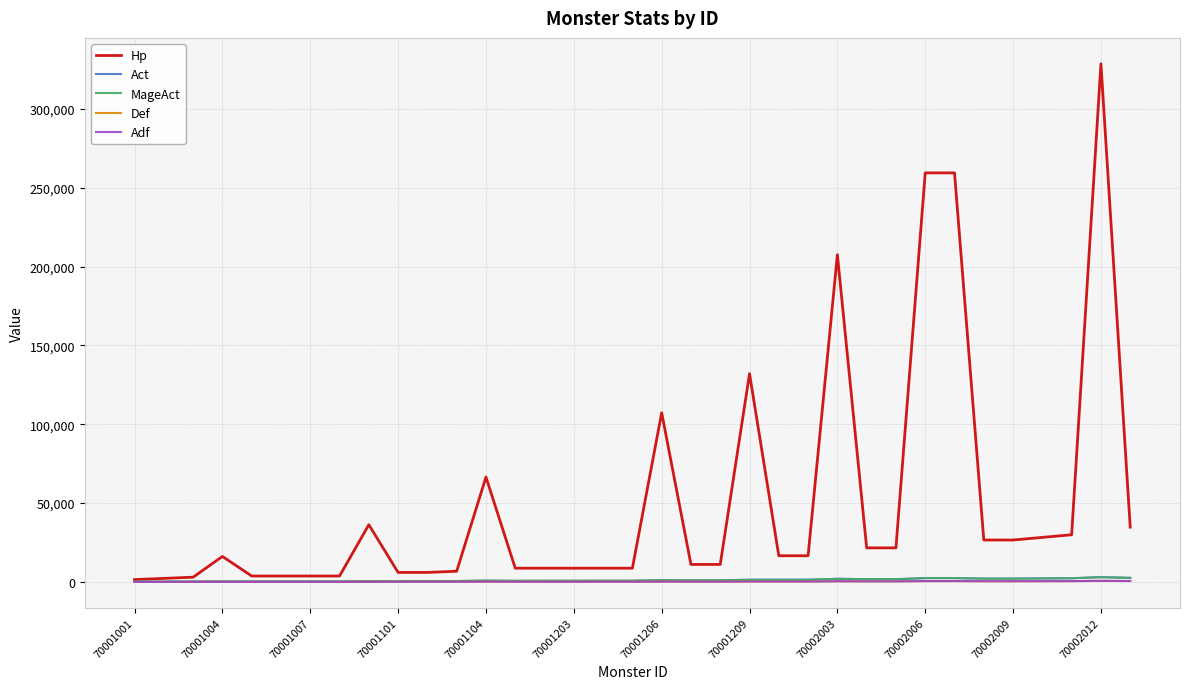

How many interior local peaks does the Adf series have?

4